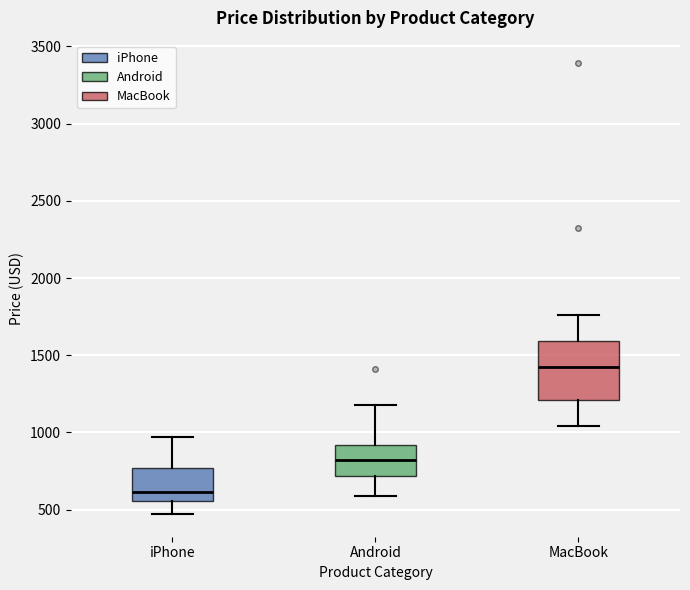

Reading left to right, read every box against the y-axis: the position of its median line, the range the box covers, and the ends of its whiskers. The values are not printed on the chart, so give them approximately, as read against the axis.

iPhone: median 600, box 550 to 750, whiskers 450 to 950
Android: median 800, box 700 to 900, whiskers 600 to 1200
MacBook: median 1450, box 1200 to 1600, whiskers 1050 to 1750